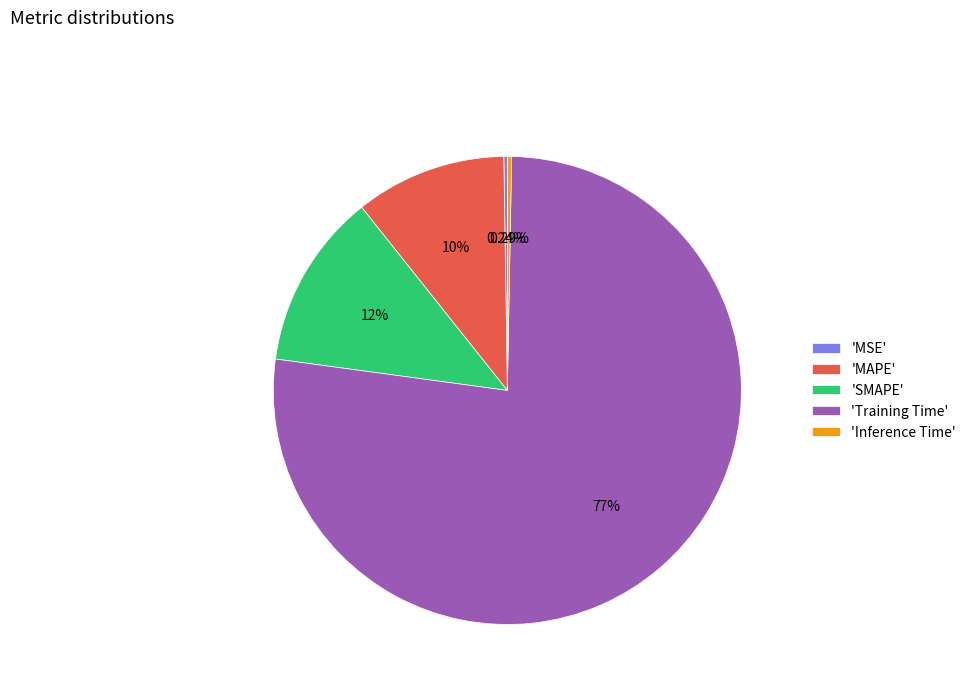

Is there a majority slice in this chart?

Yes